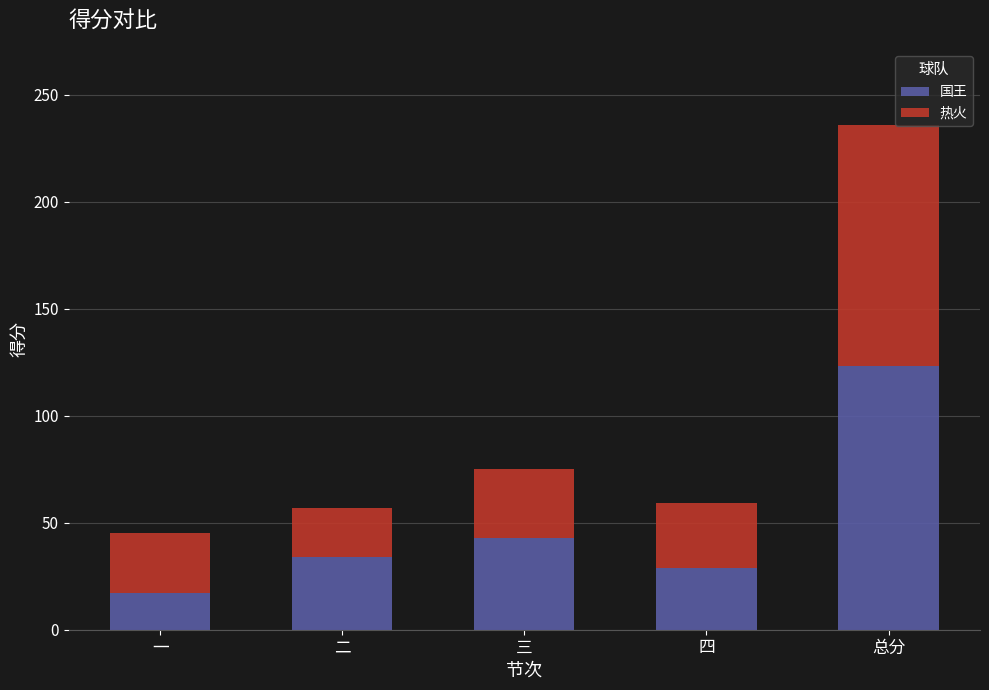

What is the highest value of the 国王 series?

123